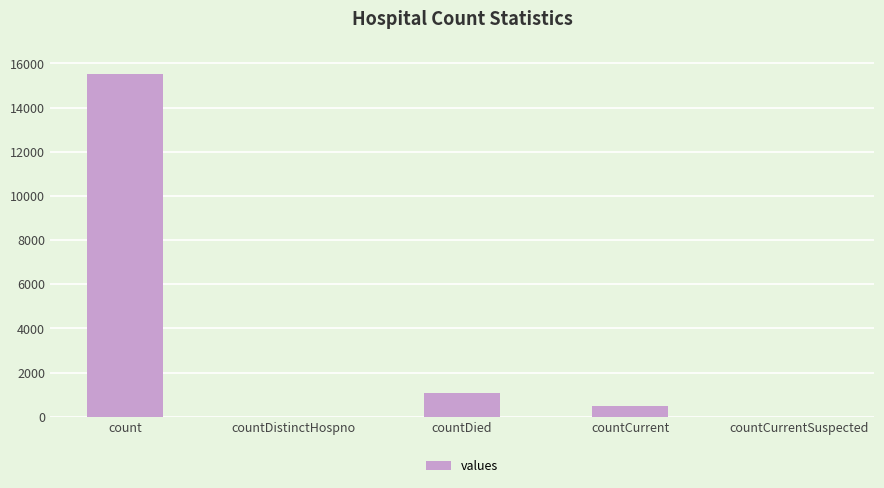

What is the difference between the values at countDistinctHospno and count?

15532